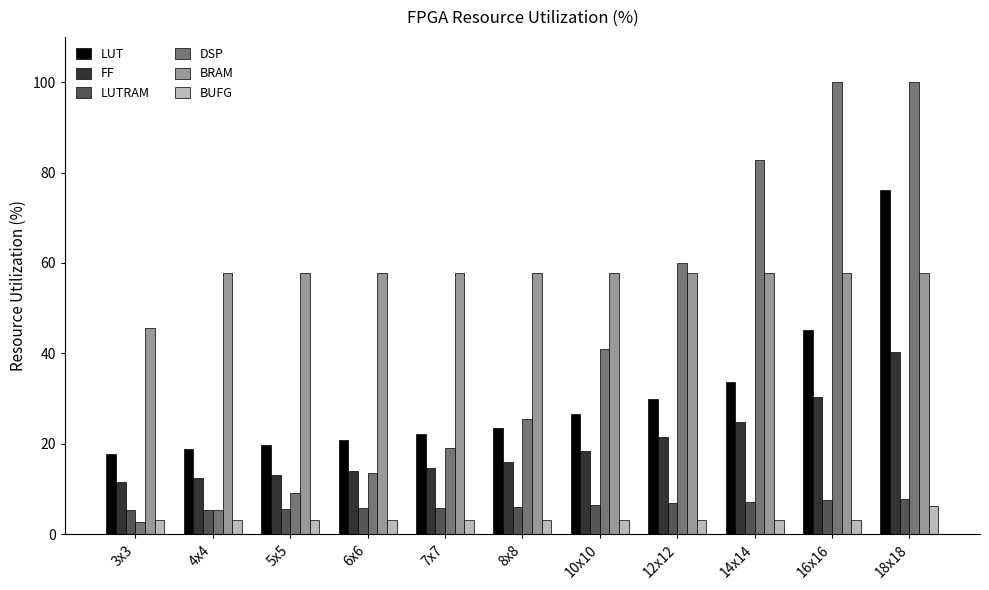

What is the spread (max minus min) of values at 14x14?

79.6